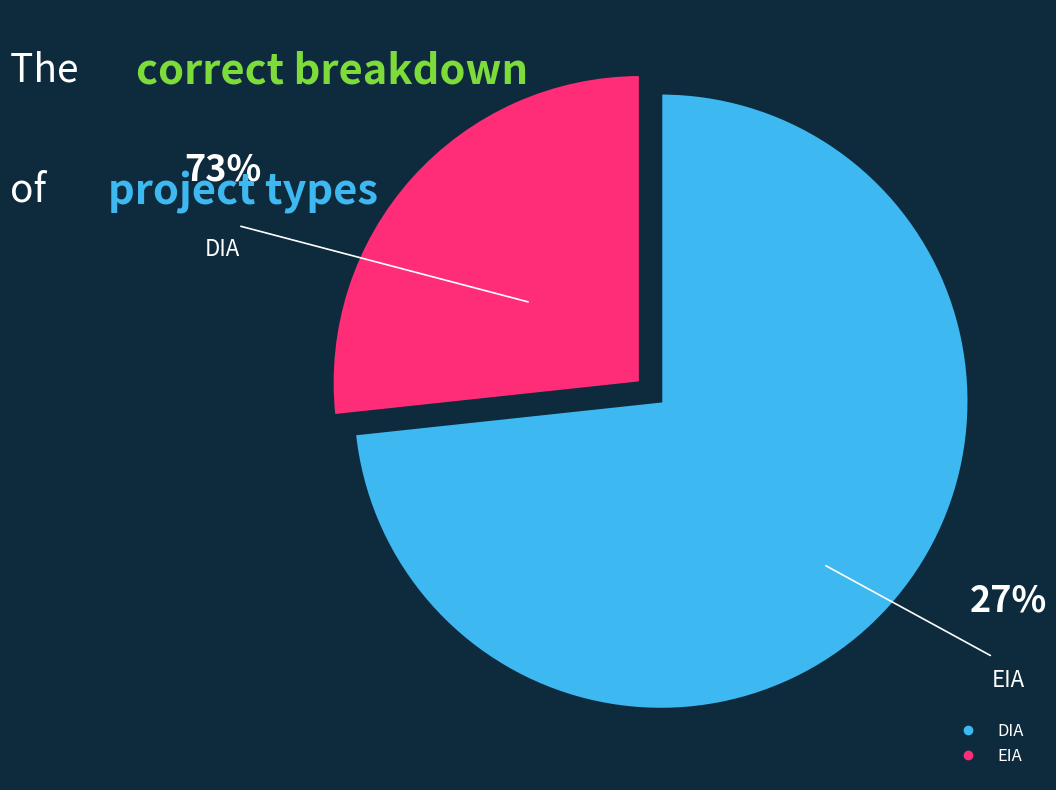

True or false: EIA accounts for 33% of the total.

False